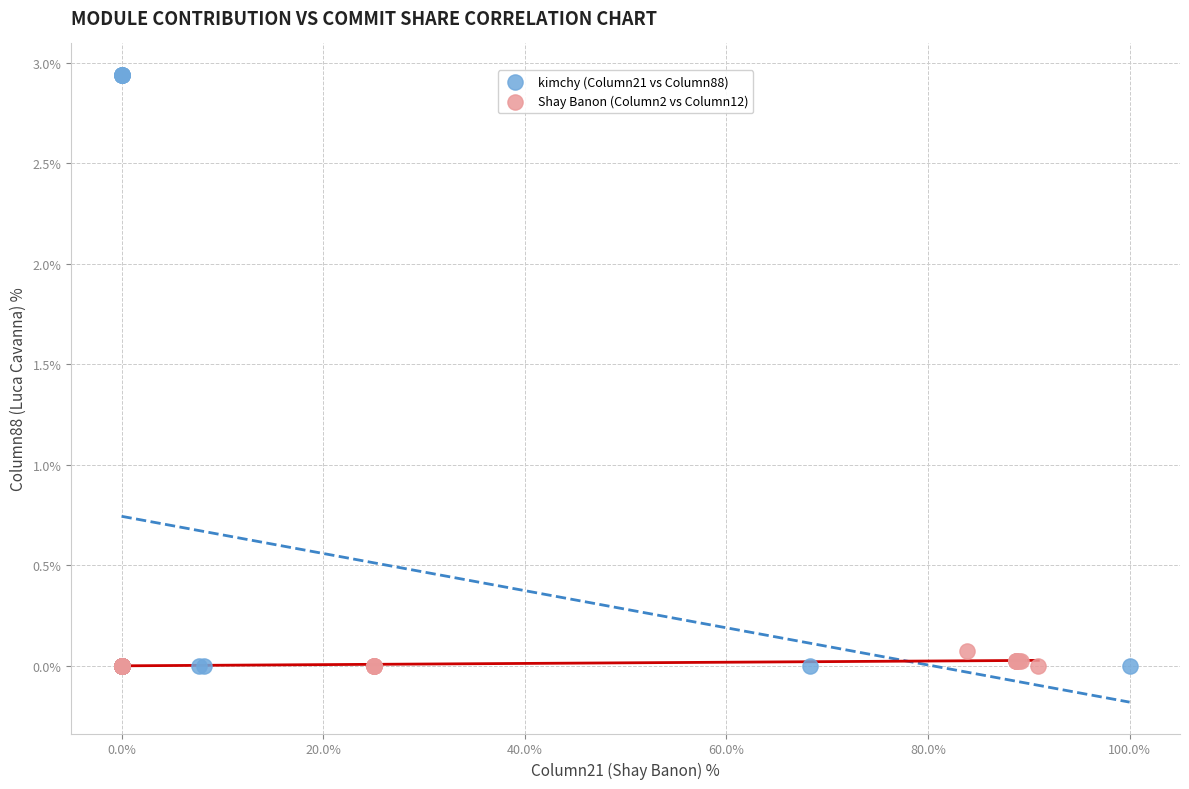

Which series has the widest spread of Y values?

kimchy (Column21 vs Column88)